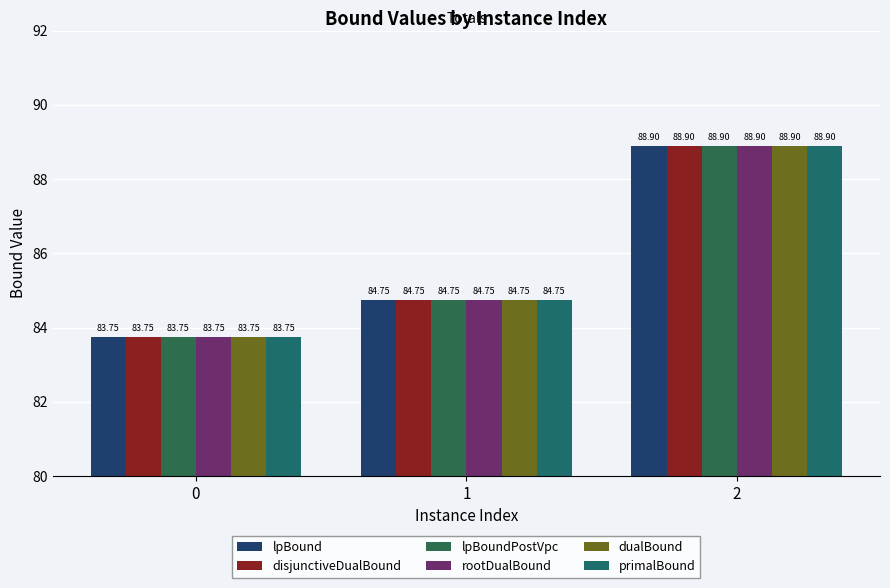

Which series changed the most between 0 and 2?

lpBound